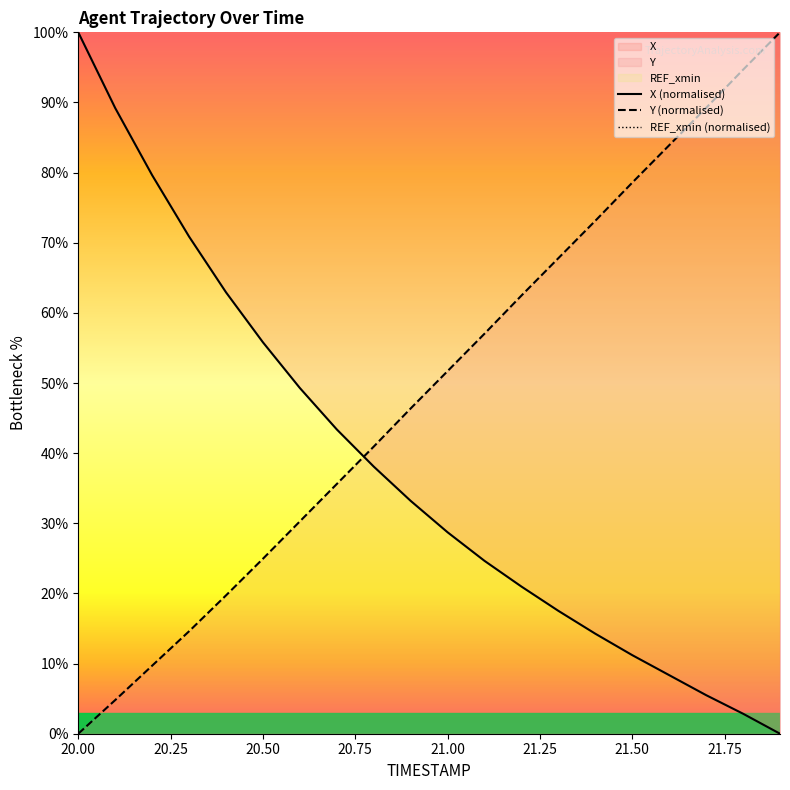

Is it true that X (normalised) equals 55.8 at 20.50?

True